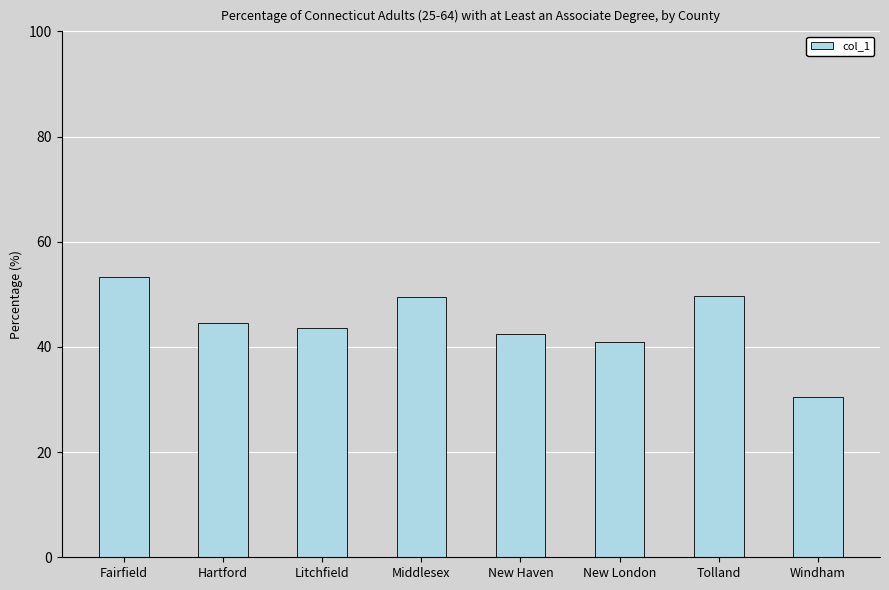

What position from the right is Fairfield?

8